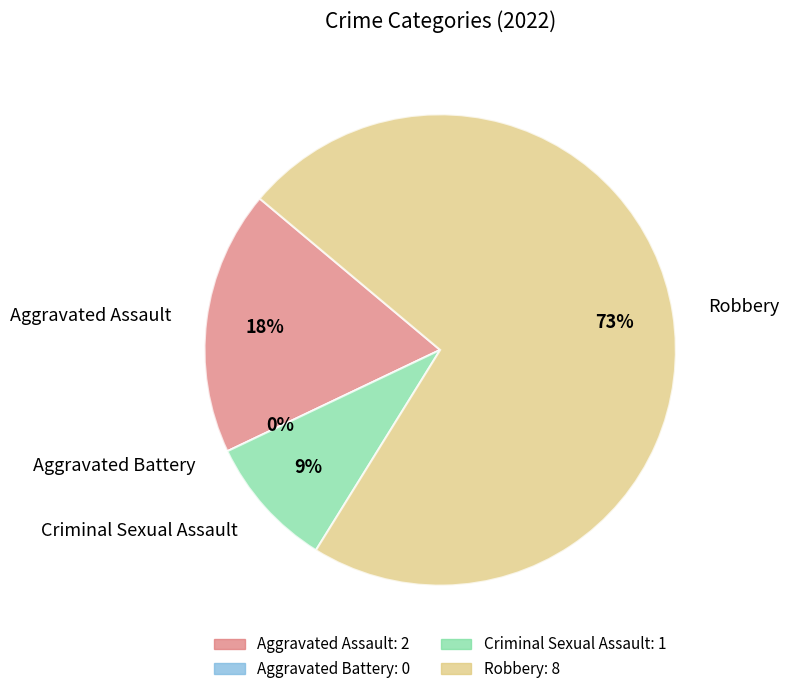

Which slice is the largest?

Robbery